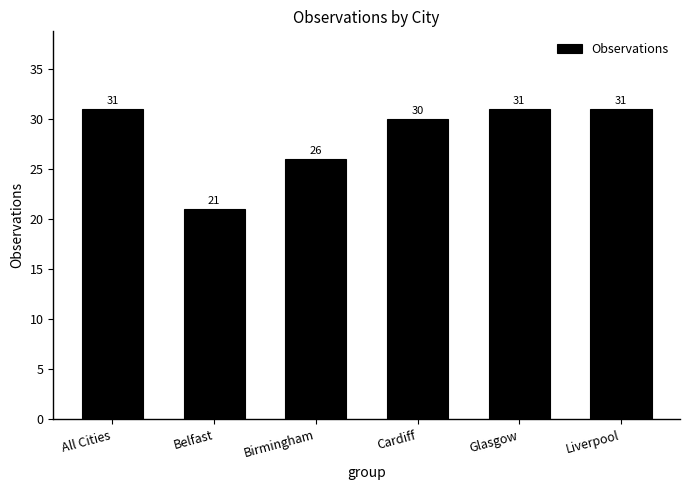

Which category has the lowest value across all series?

Belfast